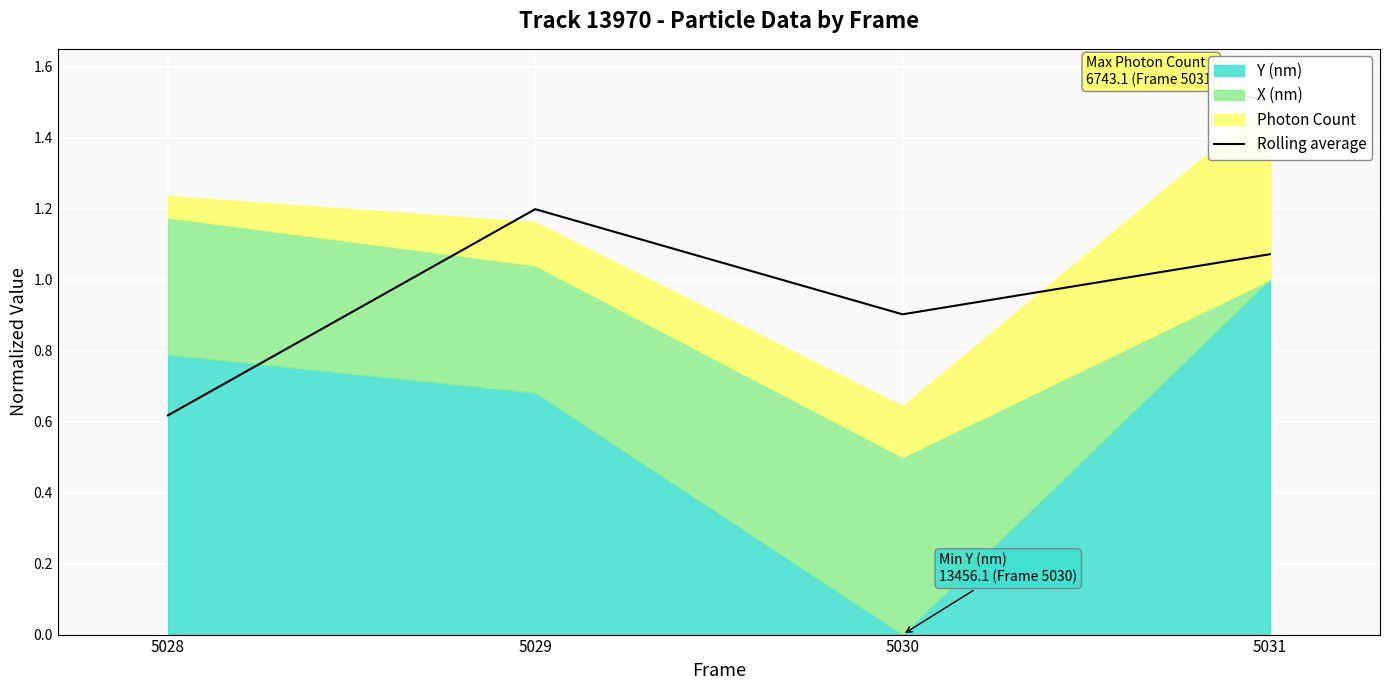

Between 5031 and 5029, which is larger?

5029